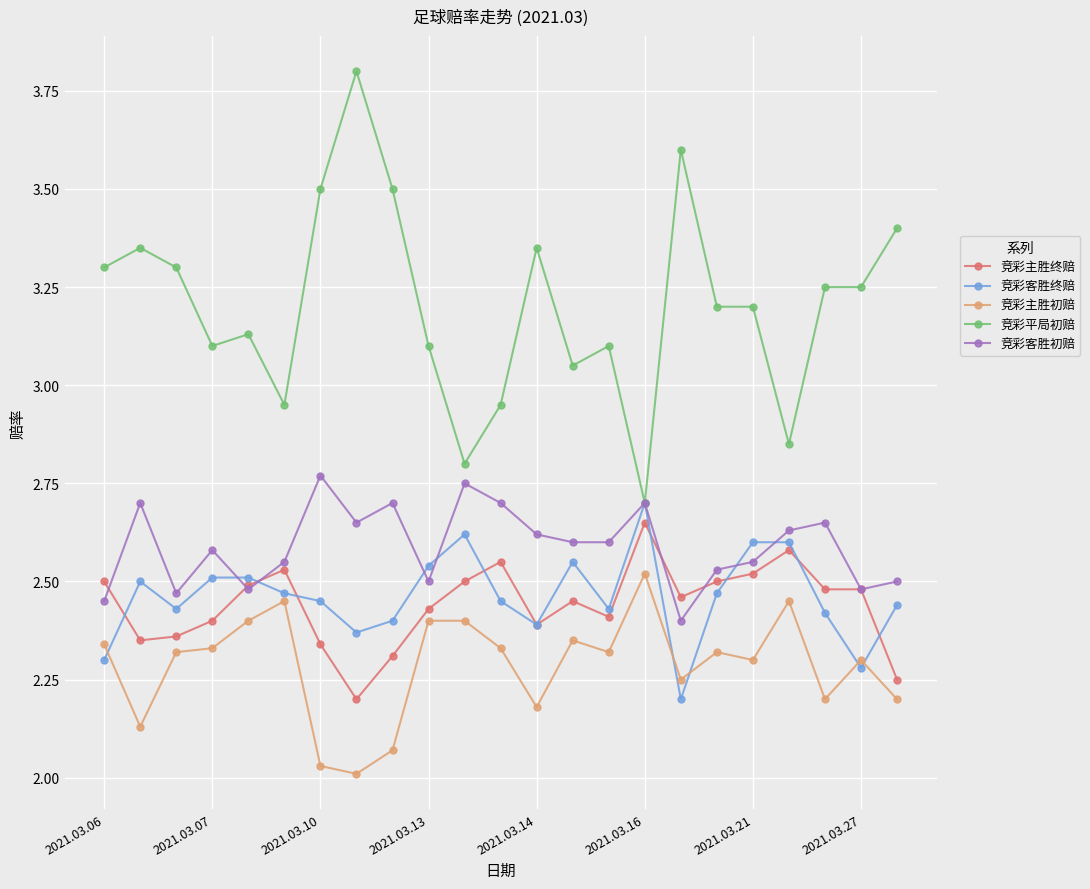

True or false: 竞彩主胜终赔 has more than 2 points higher than both neighbors.

True